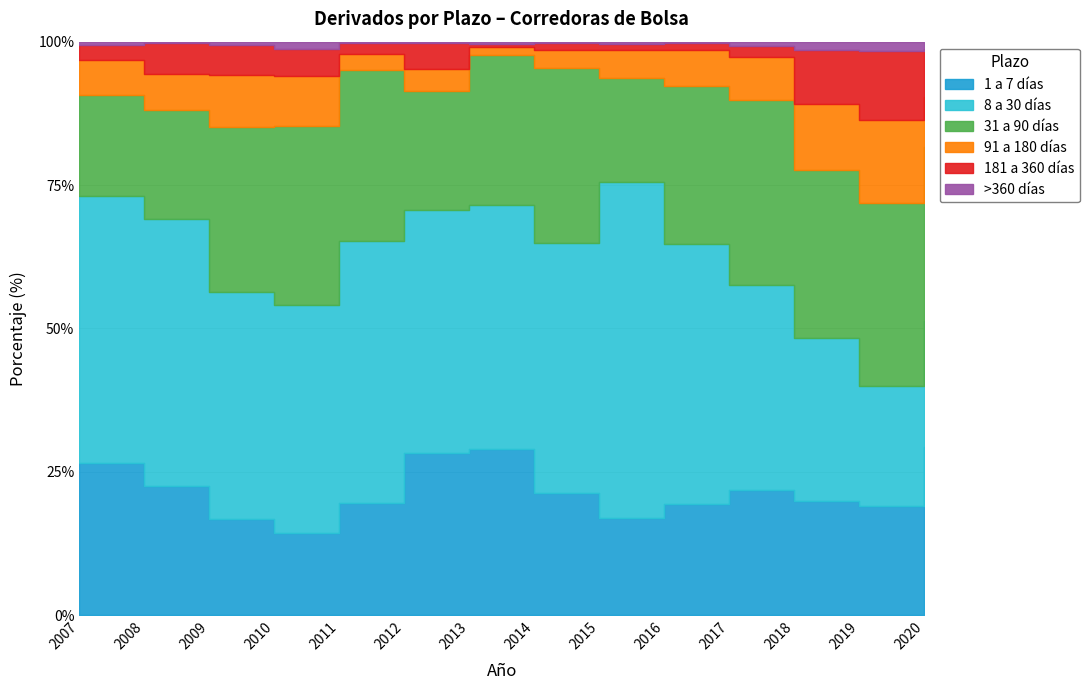

True or false: 31 a 90 días and 8 a 30 días cross at least once.

True